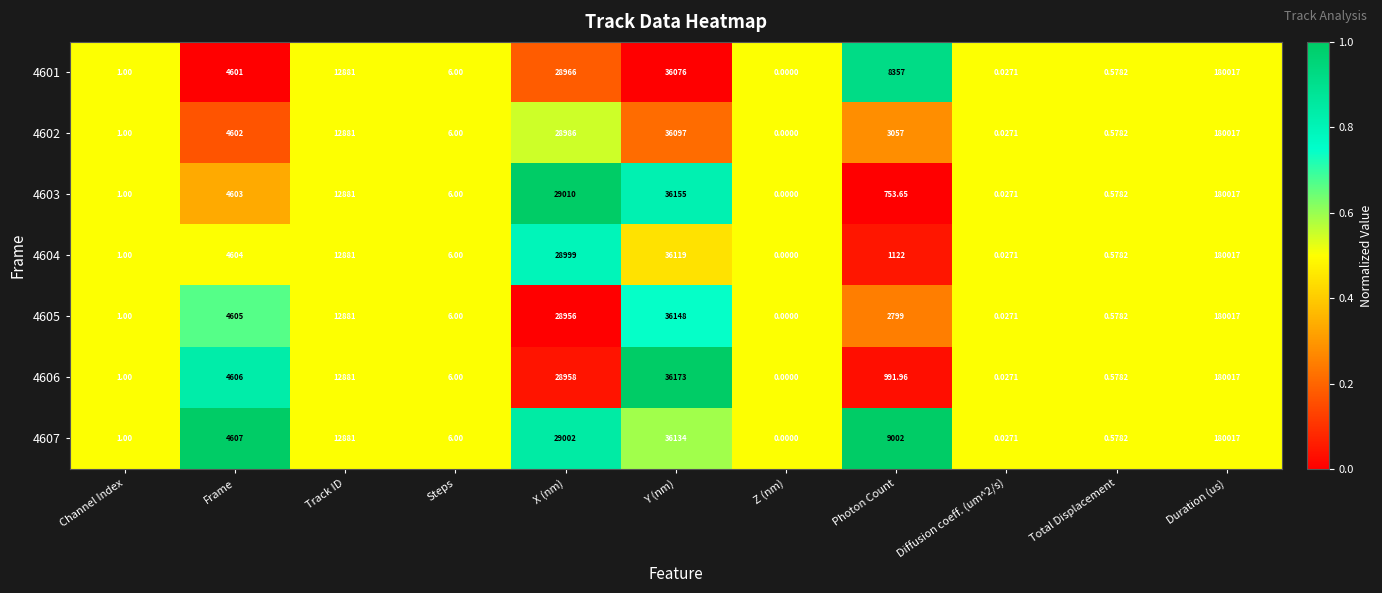

How many categories are shown in the chart?

11